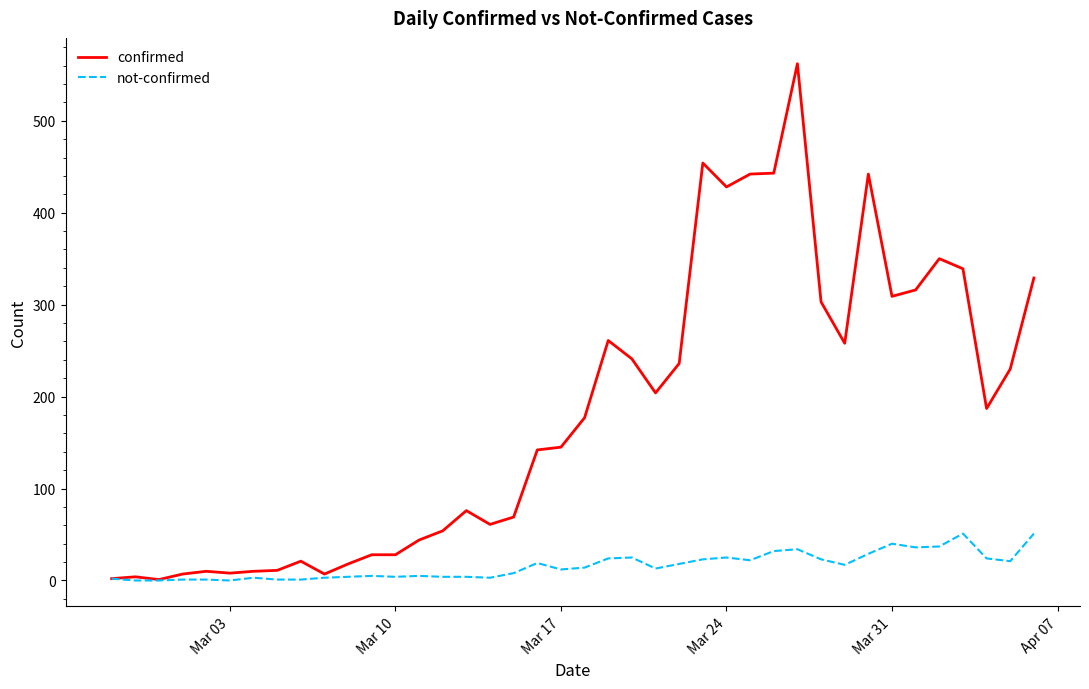

True or false: not-confirmed has more than 2 points higher than both neighbors.

True